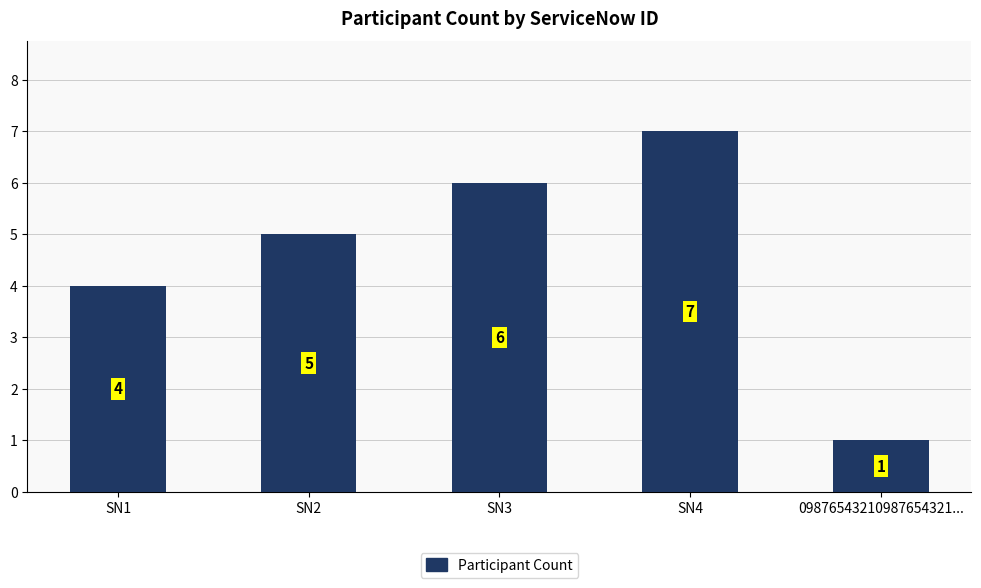

At which label is the value closest to 4?

SN1